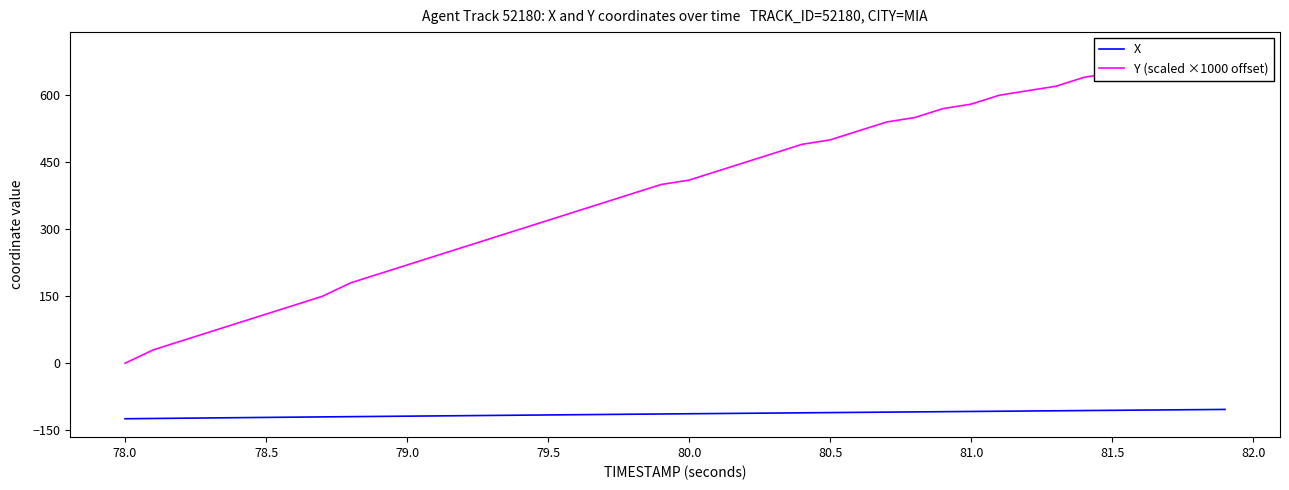

True or false: Y (scaled ×1000 offset) and X intersect in this chart.

False